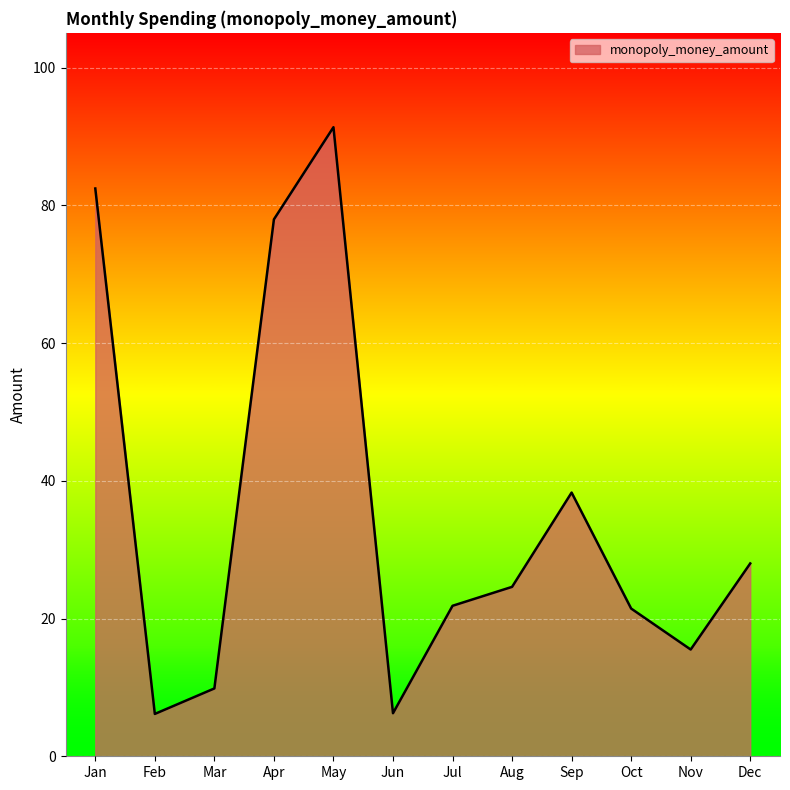

The value at Apr is 124.2. True or false?

False